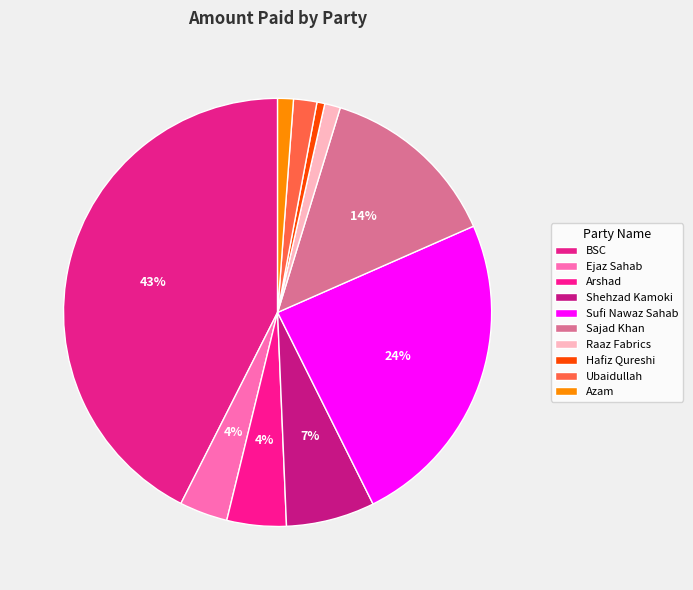

How many segments does this pie chart have?

10